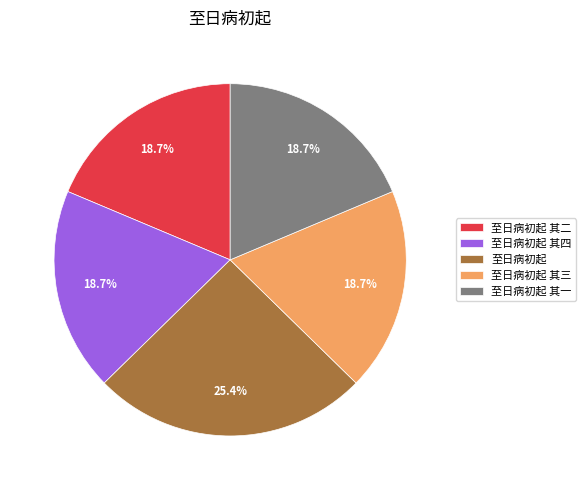

What percentage do 至日病初起 其一 and 至日病初起 其四 together represent?

37.3%